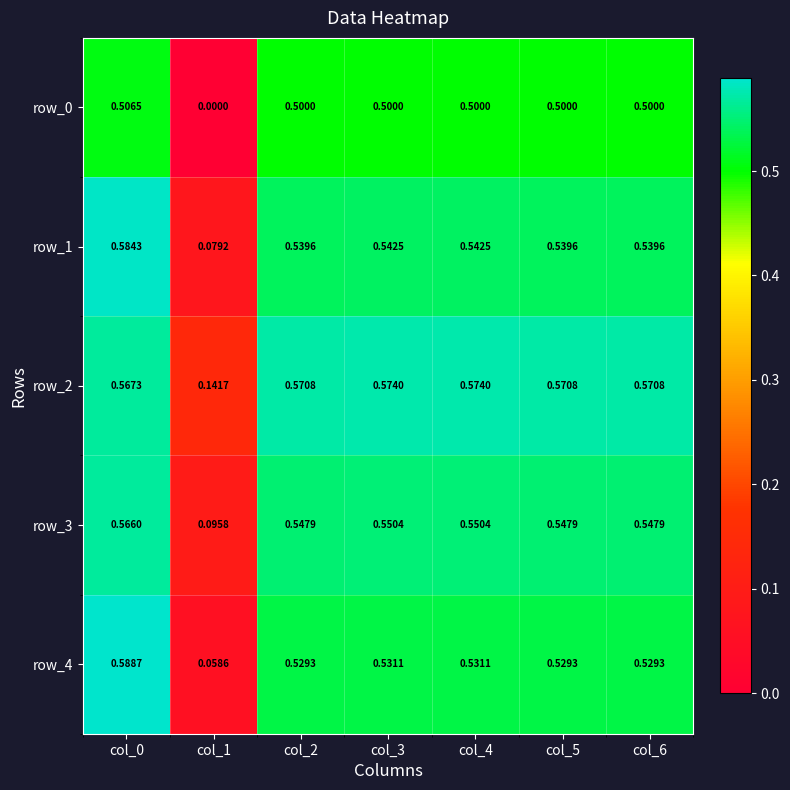

At col_4, list the series in order from largest to smallest.

row_2, row_3, row_1, row_4, row_0